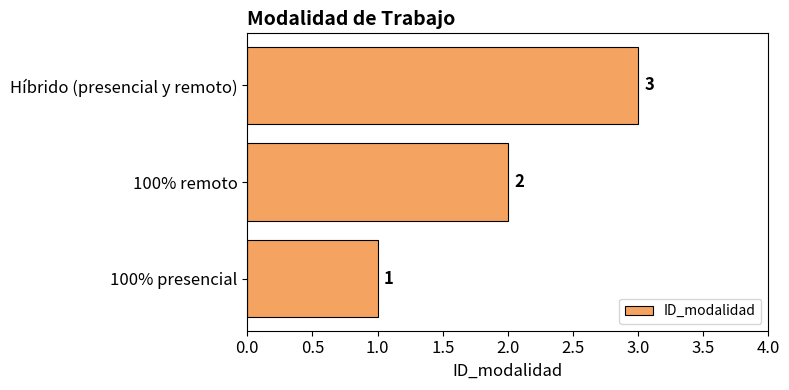

What is the ratio of the value at 100% remoto to the value at 100% presencial?

2.0